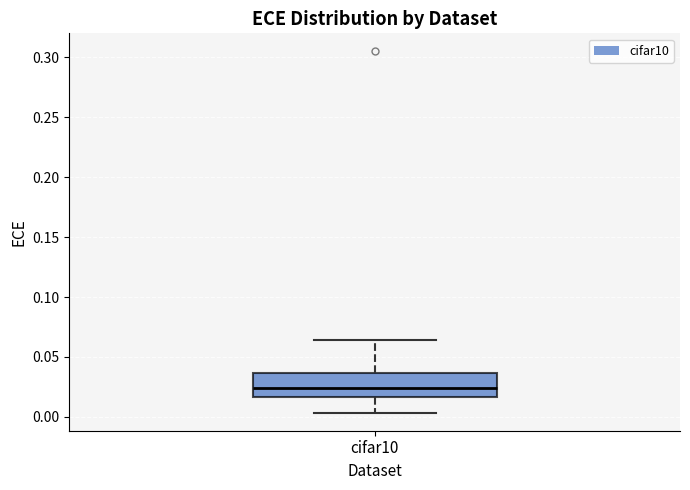

Where does the lower whisker of the box for cifar10 end on the y-axis? The values are not printed on the chart, so give them approximately, as read against the axis.

0.005